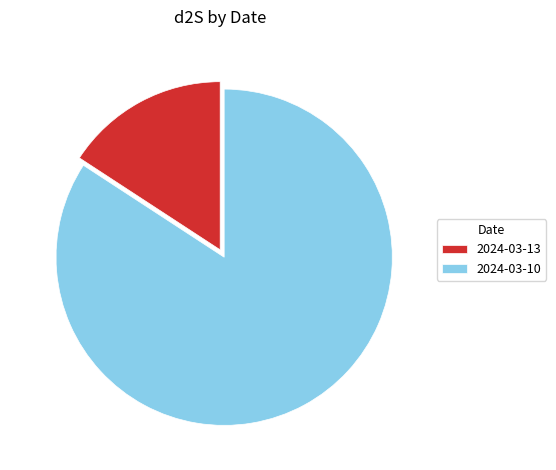

Which has a higher value, 2024-03-10 or 2024-03-13?

2024-03-10